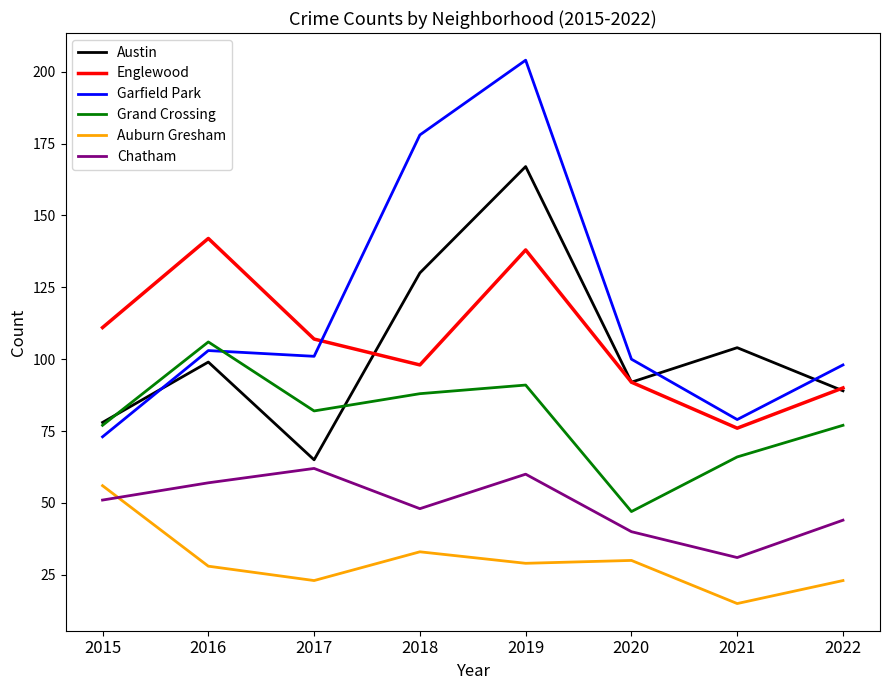

What is the smallest value displayed?

15